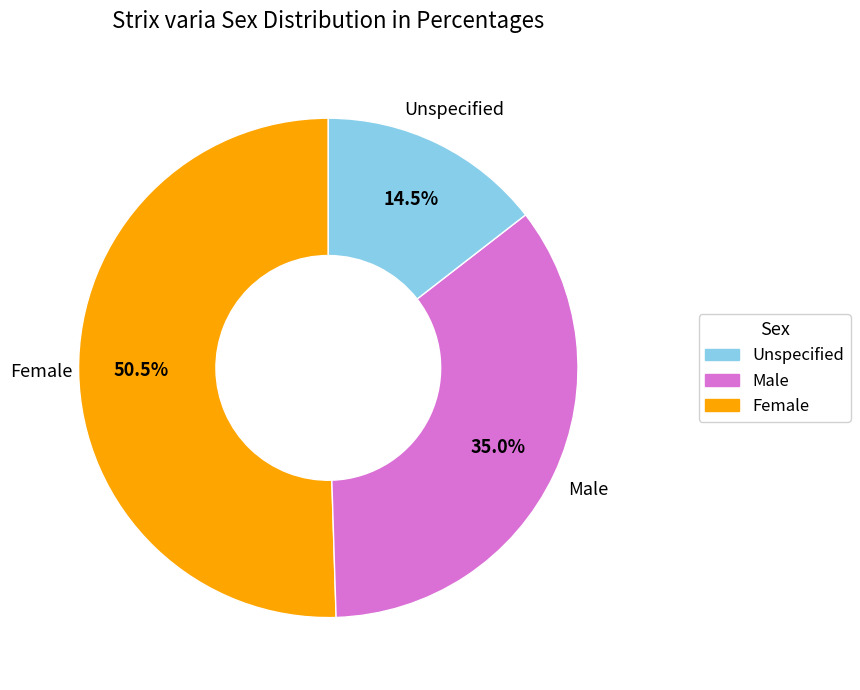

Which has a higher value, Unspecified or Female?

Unspecified